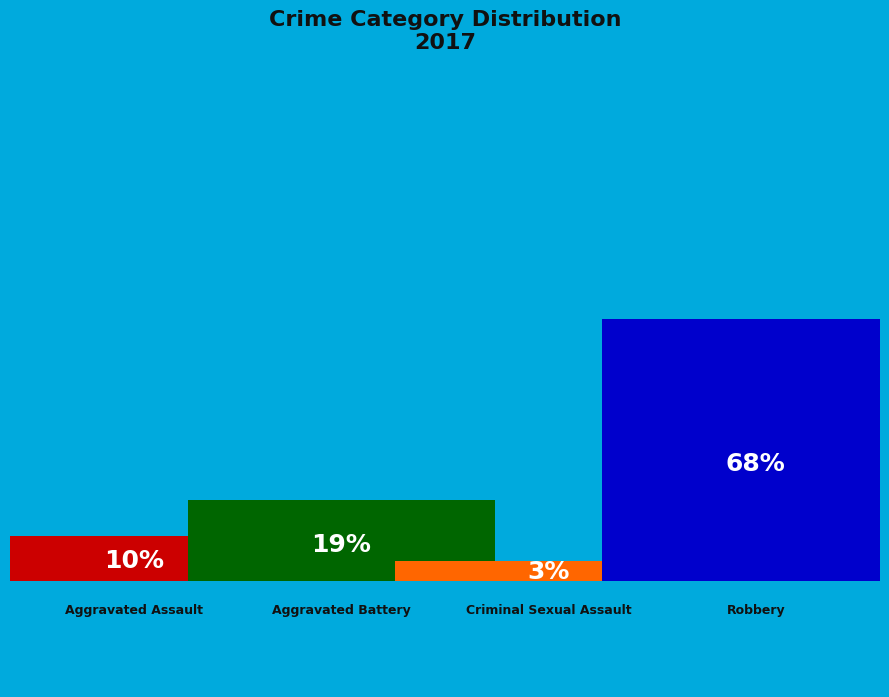

Is it true that Robbery is 68% of the pie?

True